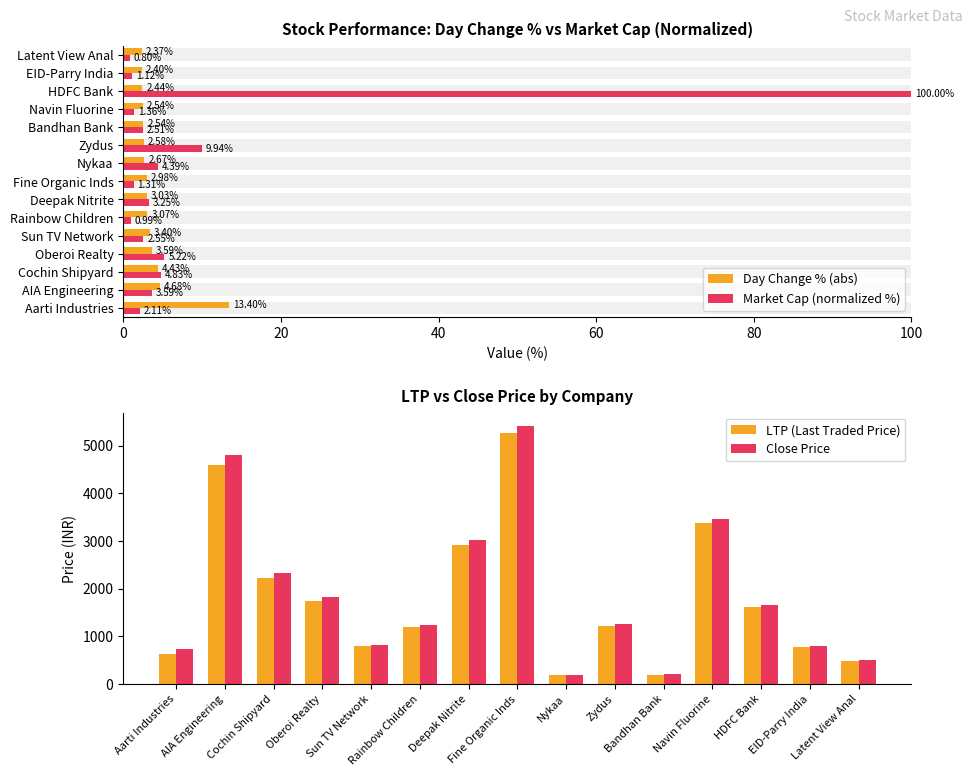

What value does the LTP (Last Traded Price) series have at Bandhan Bank?

192.1